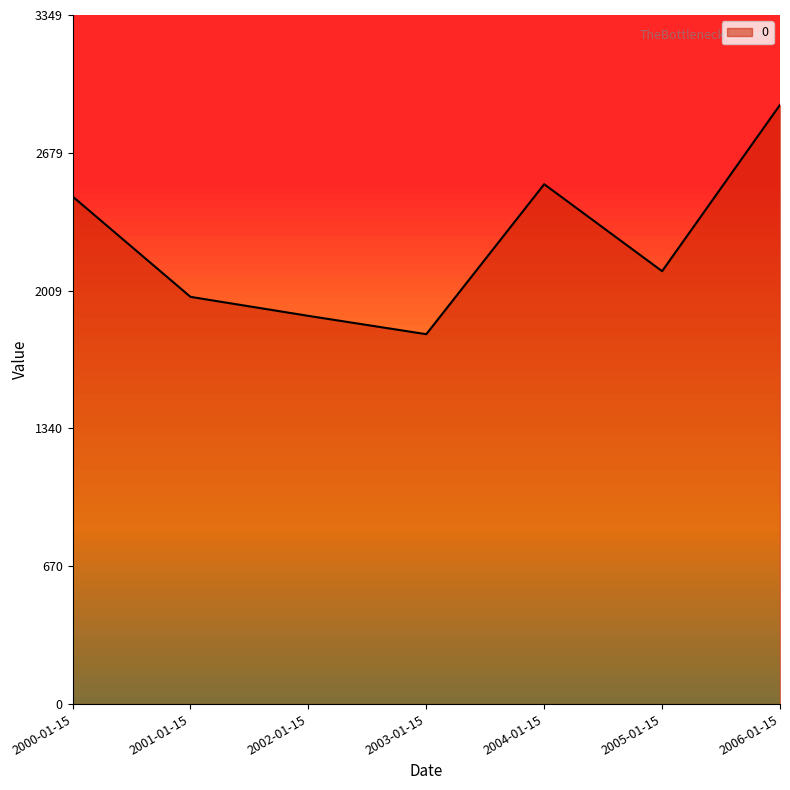

What is the minimum value shown in the chart?

1797.6